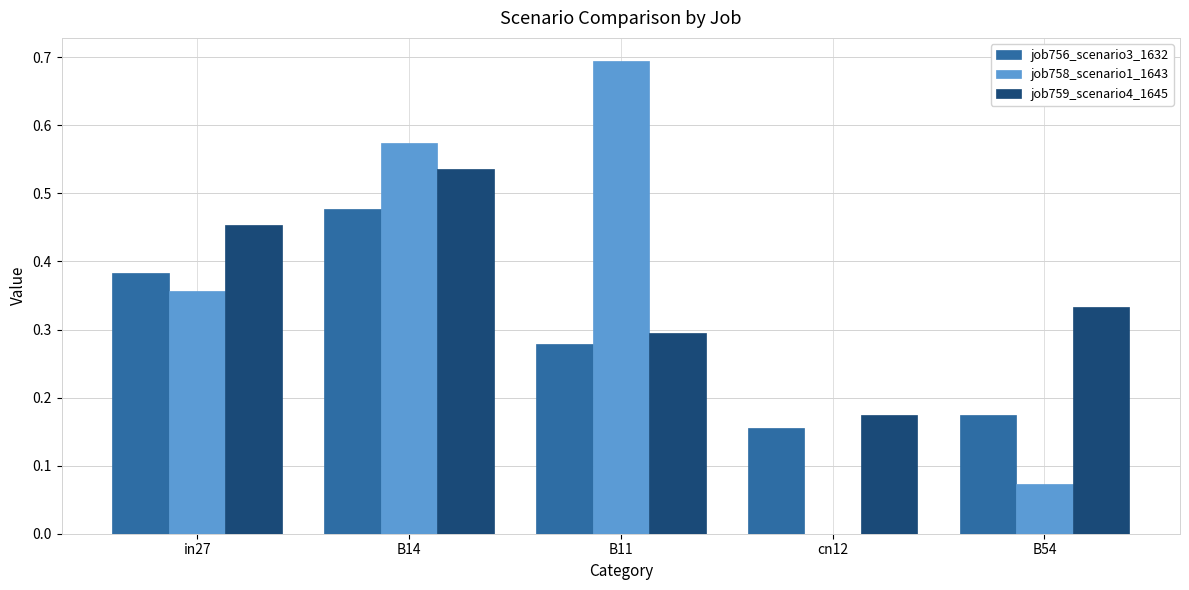

At which category is the sum across all series the highest?

B14